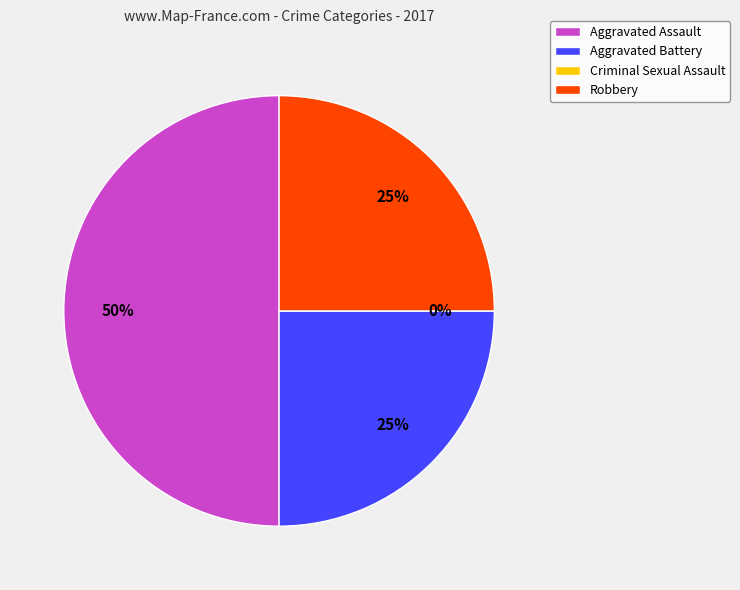

True or false: Robbery accounts for 25% of the total.

True